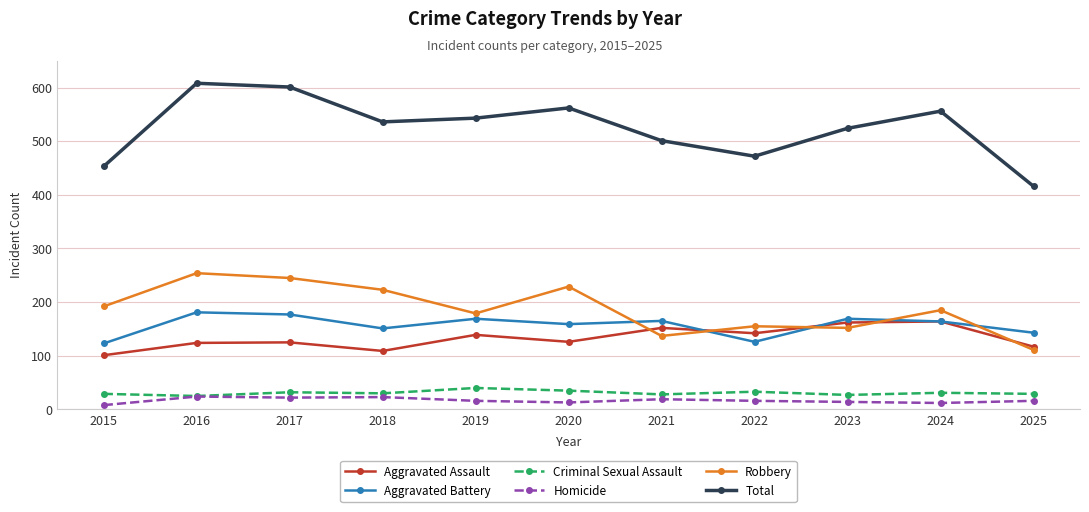

Which series has the largest total across all categories?

Total